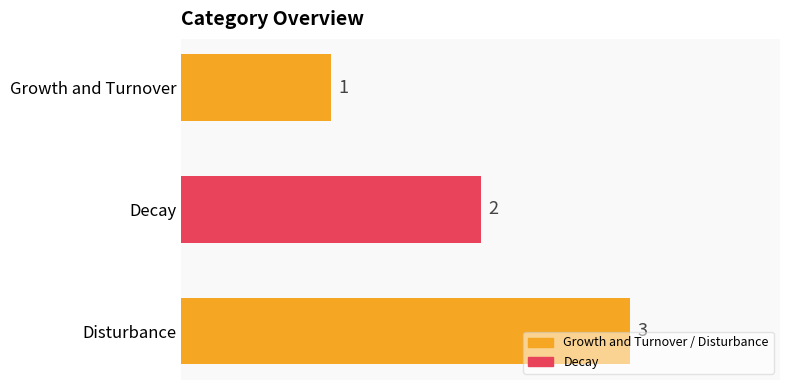

Count the values in the range 1 to 3.

3